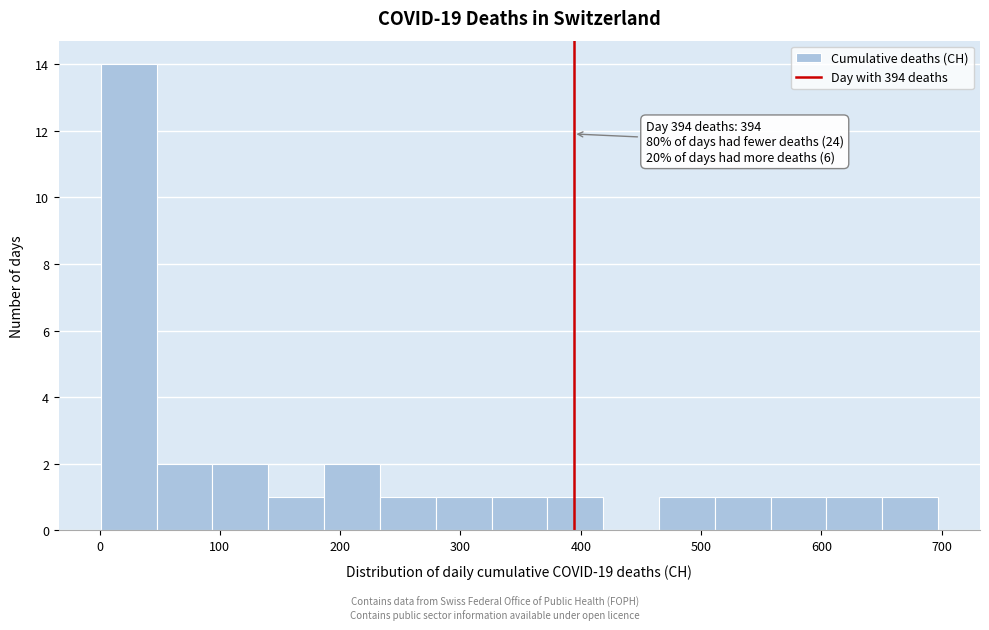

Which range on the x-axis has the tallest bar?

0 to 50